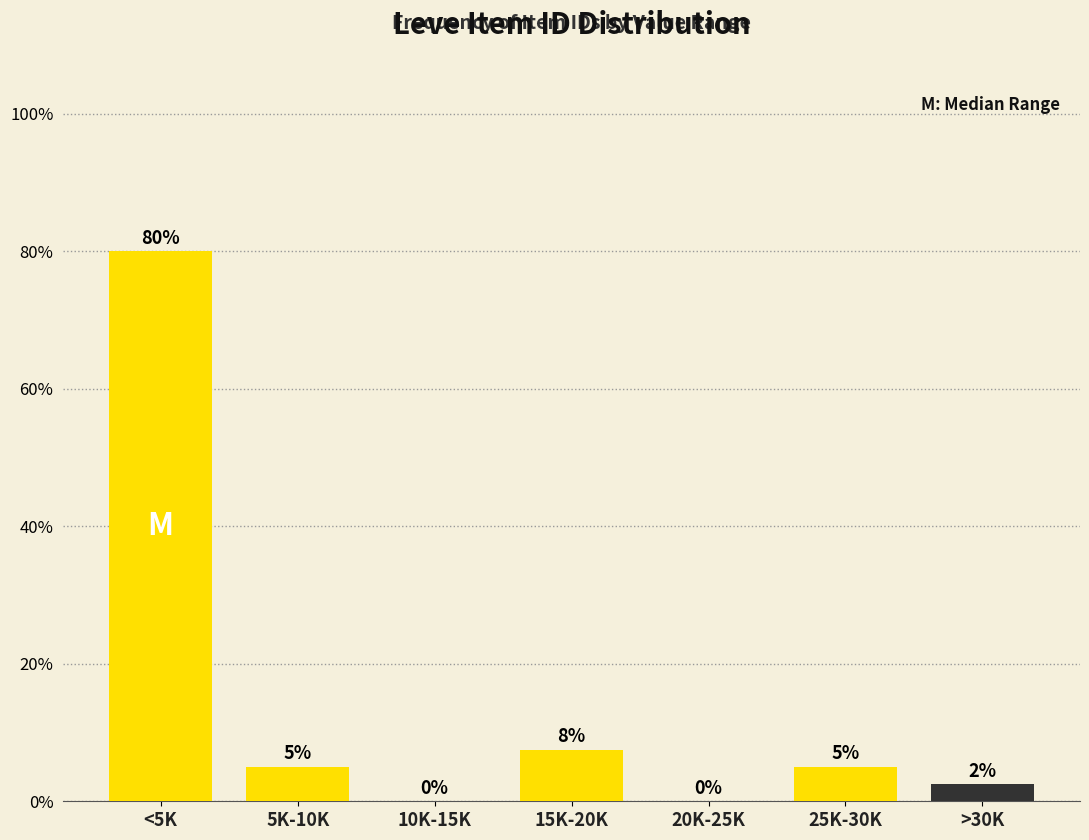

What is the sum of the values at 20K-25K and 25K-30K?

5.0